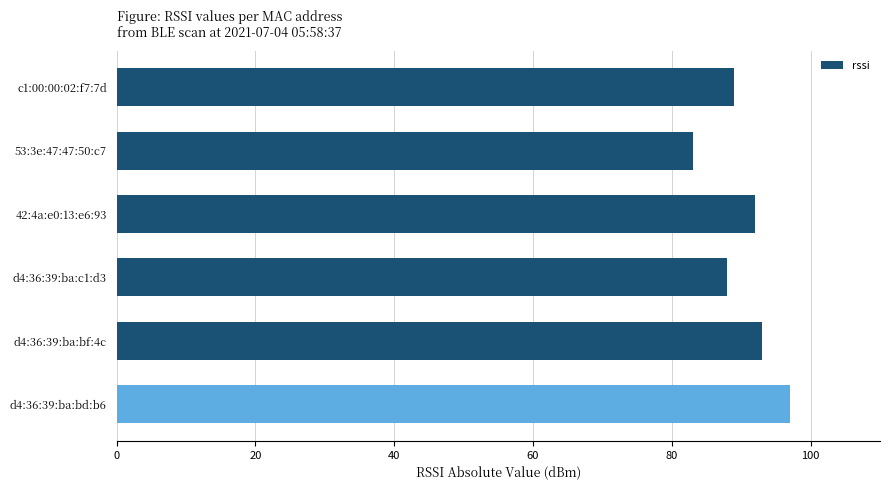

What is the greatest value displayed?

97